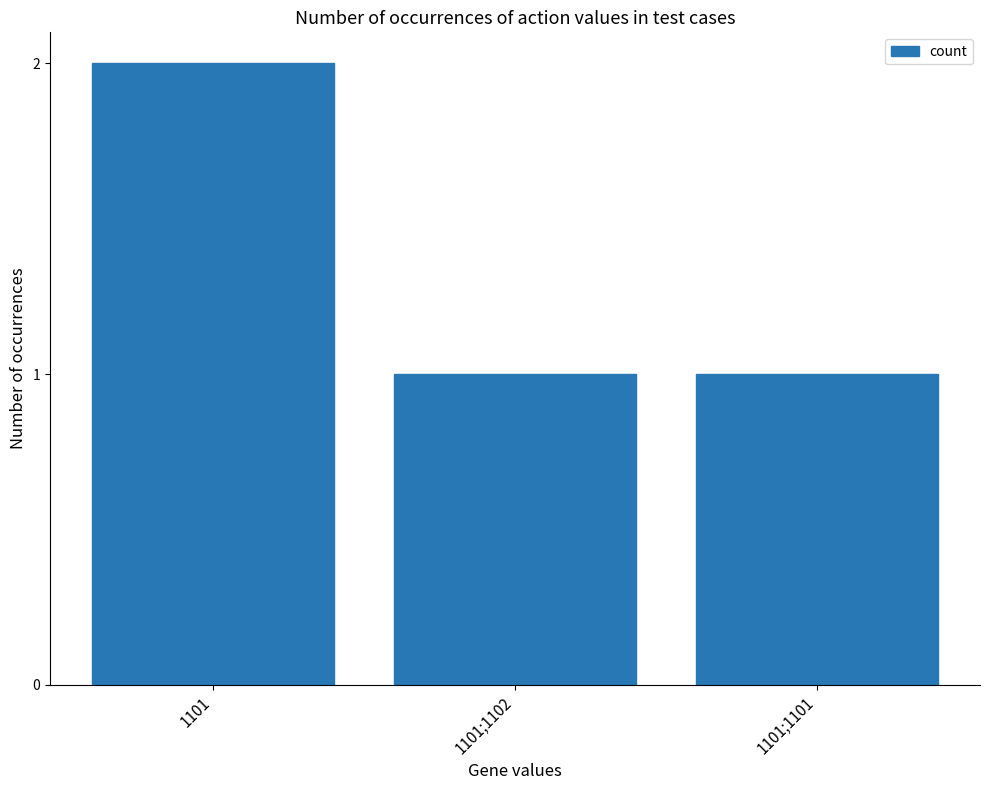

Approximately how many times larger is the value at 1101;1102 compared to 1101?

0.5